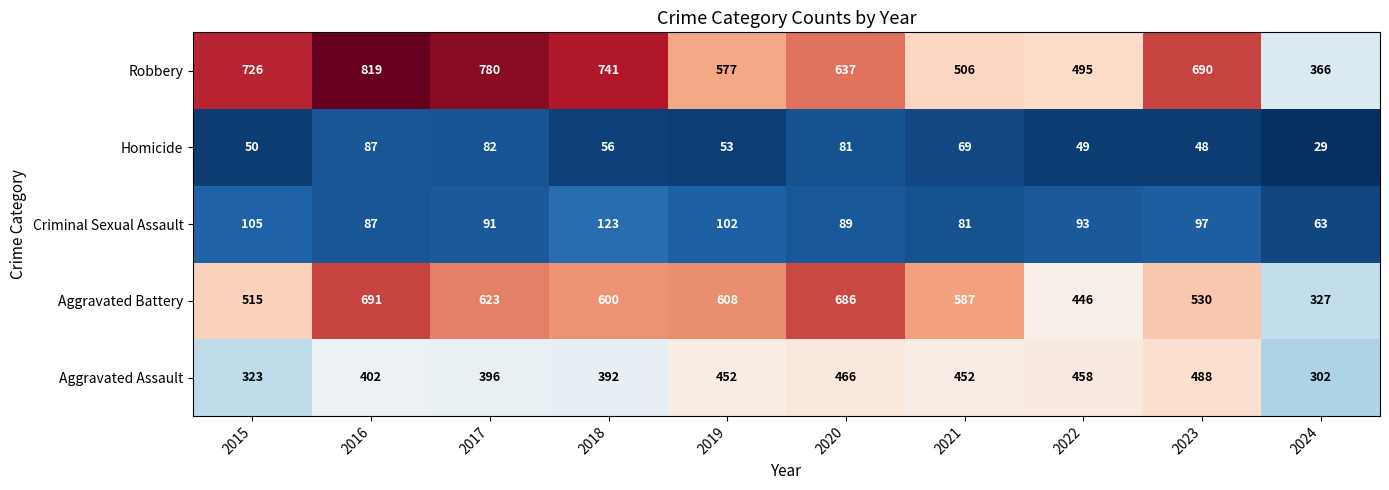

At which category is the sum across all series the highest?

2016